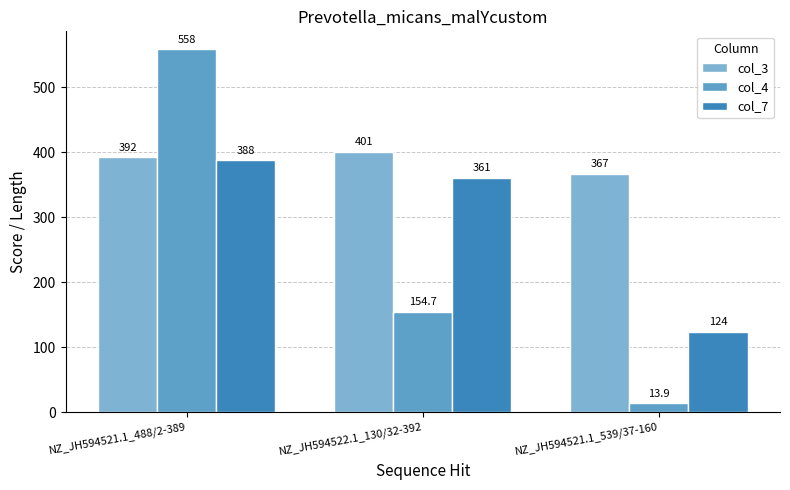

What is the total value across all series at NZ_JH594522.1_130/32-392?

916.7